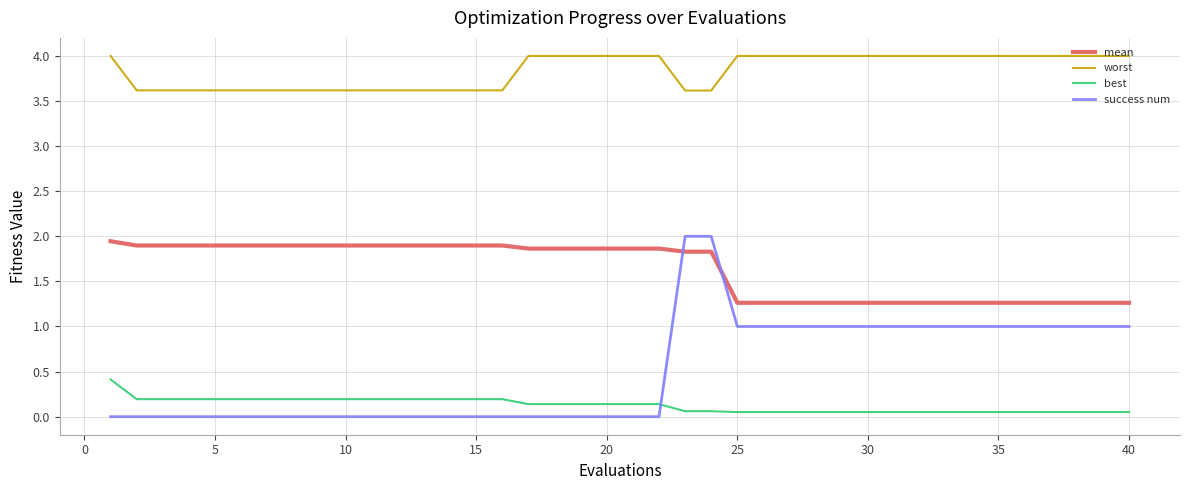

How many lines are shown in the chart?

4